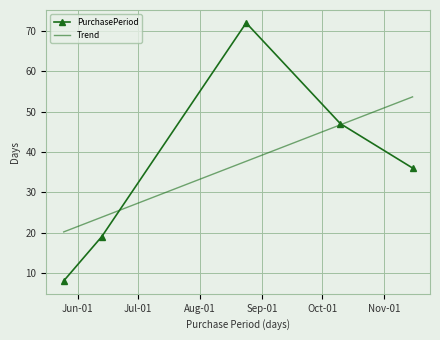

What is the label of the 2nd point from the right?

2016-10-10